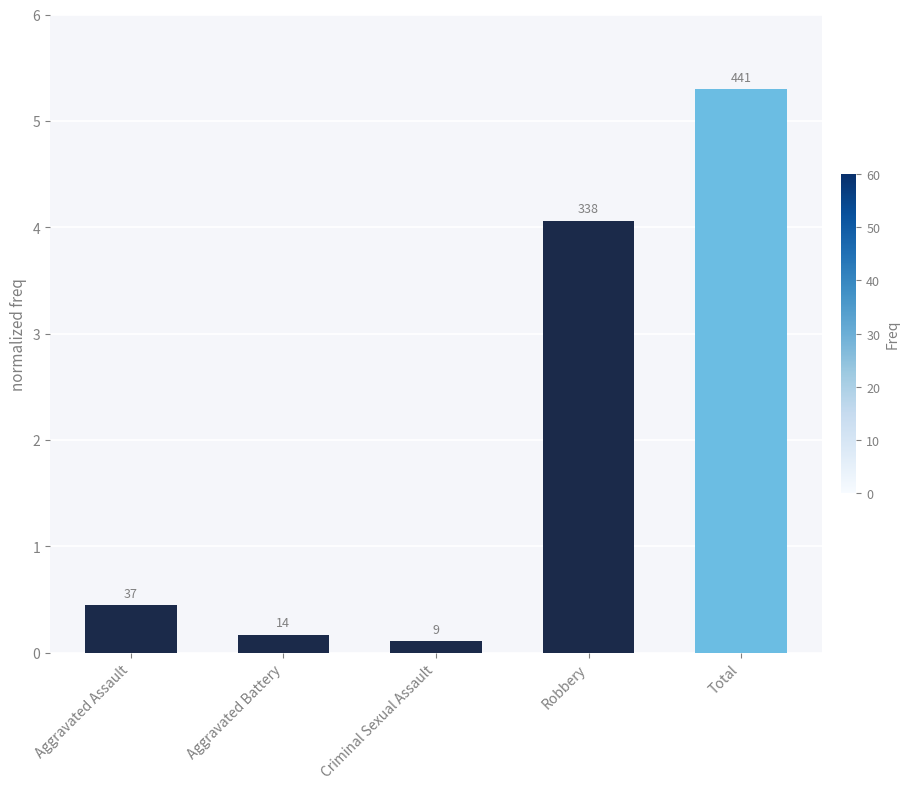

What is the average value?

2.0